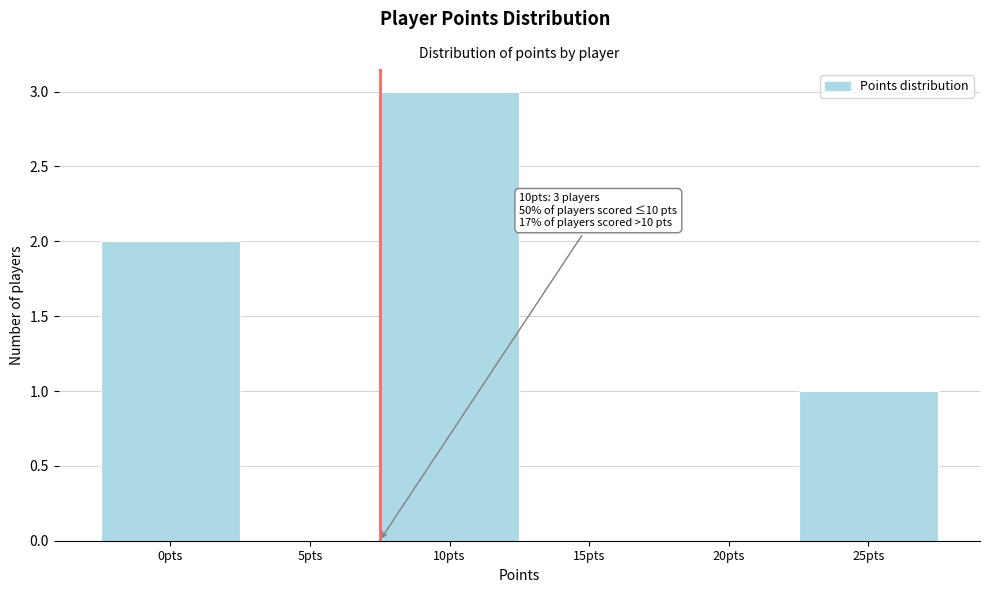

Reading left to right, what are all the values shown in this chart?

0pts=2	5pts=0	10pts=3	15pts=0	20pts=0	25pts=1